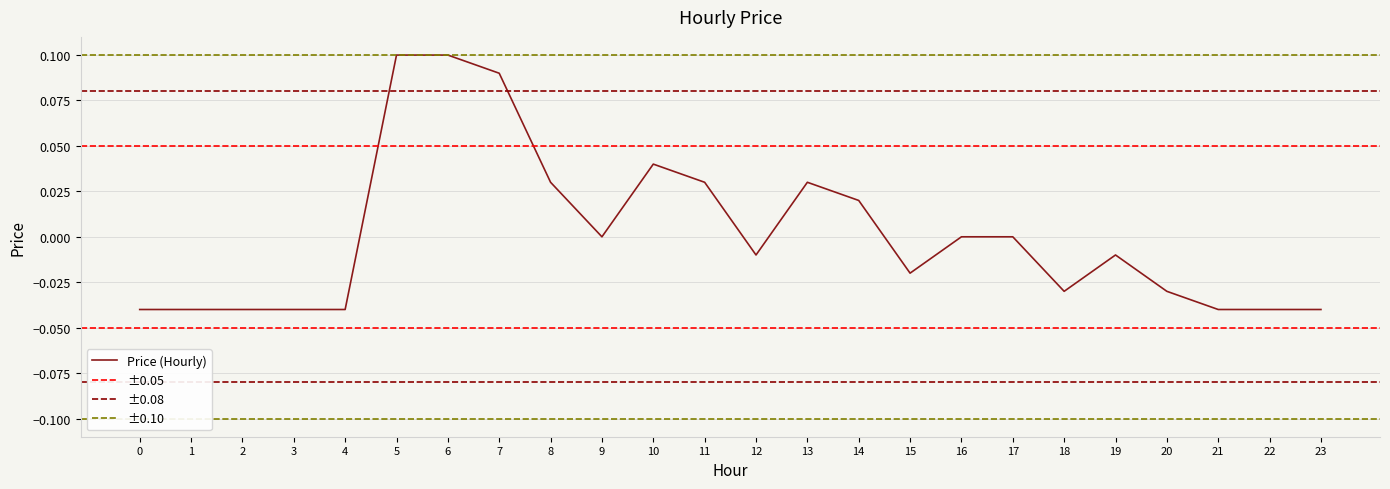

How many values exceed 0?

8